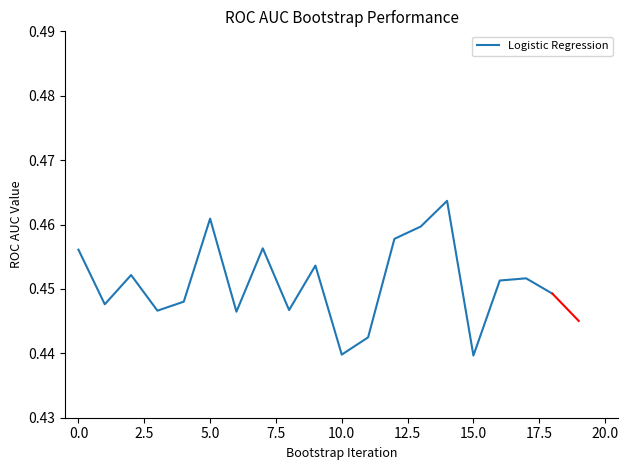

Where is the data nearest to the value 0?

15